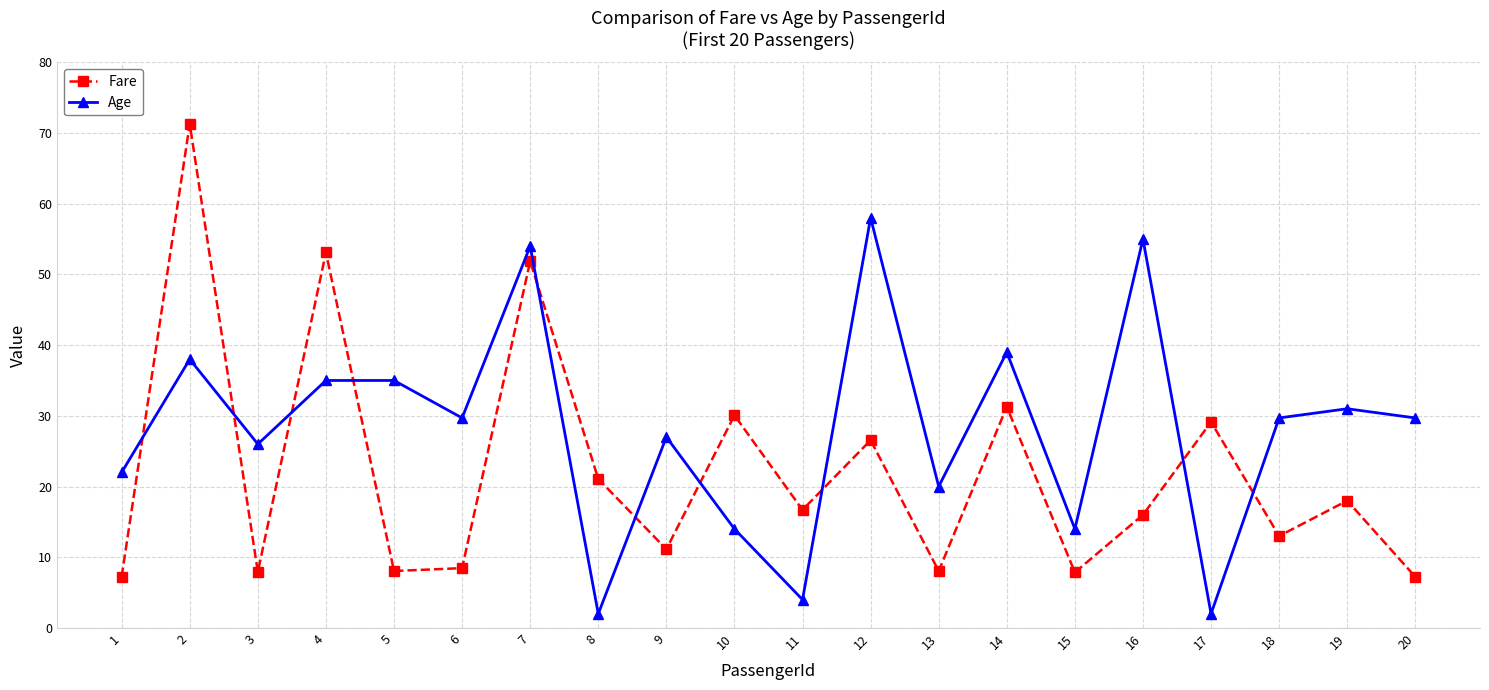

What is the minimum value shown in the chart?

2.0